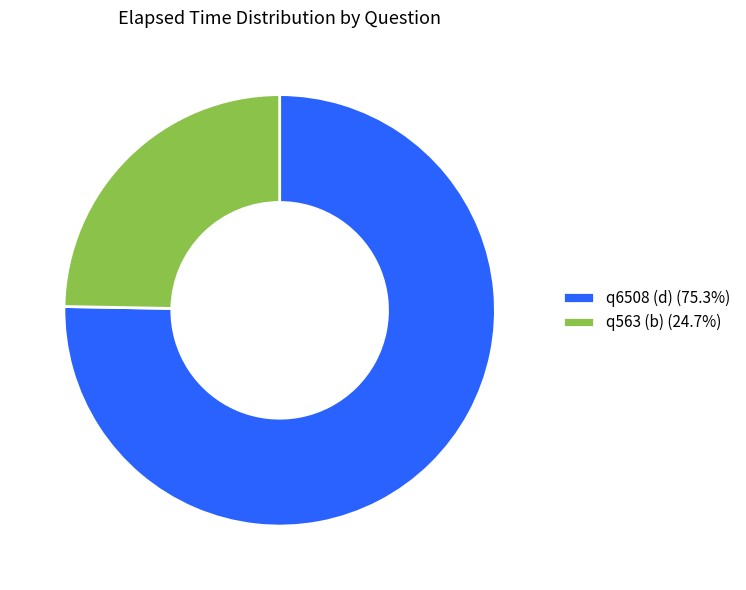

What is the ratio of the value at q563 (b) (24.7%) to the value at q6508 (d) (75.3%)?

0.3